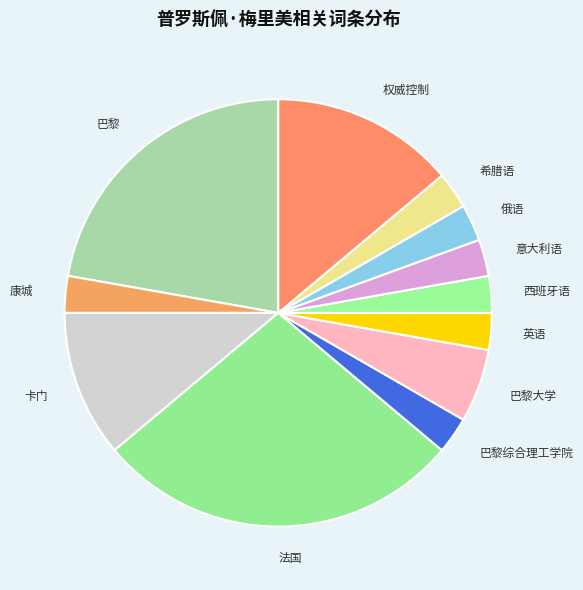

What is the largest slice in the pie chart?

法国